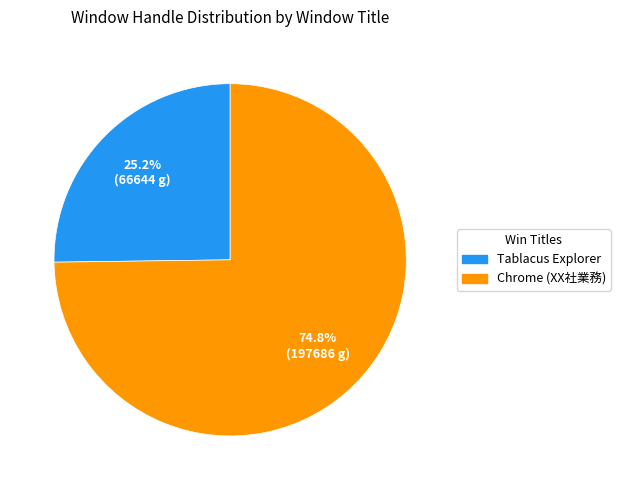

Is there a majority slice in this chart?

Yes